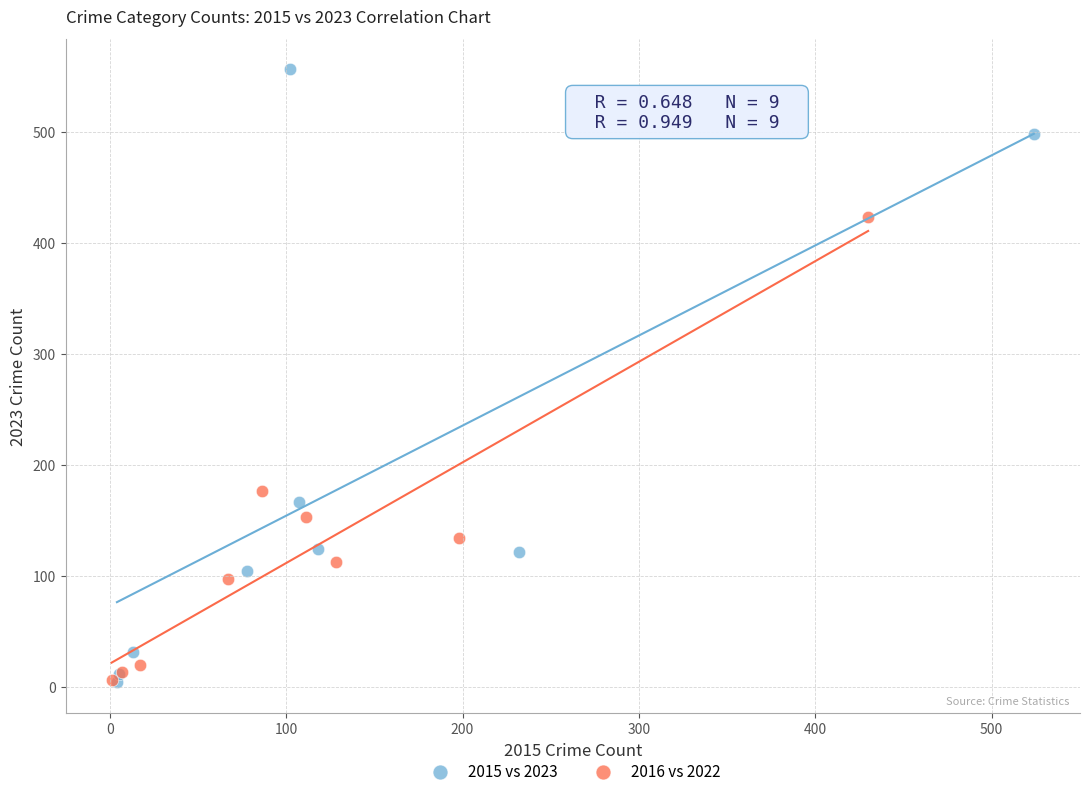

Which series has the widest spread of Y values?

2015 vs 2023